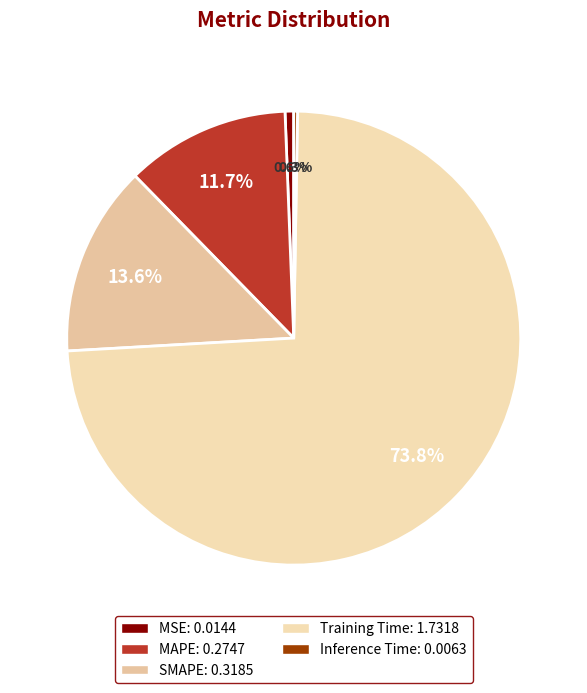

How many segments does this pie chart have?

5